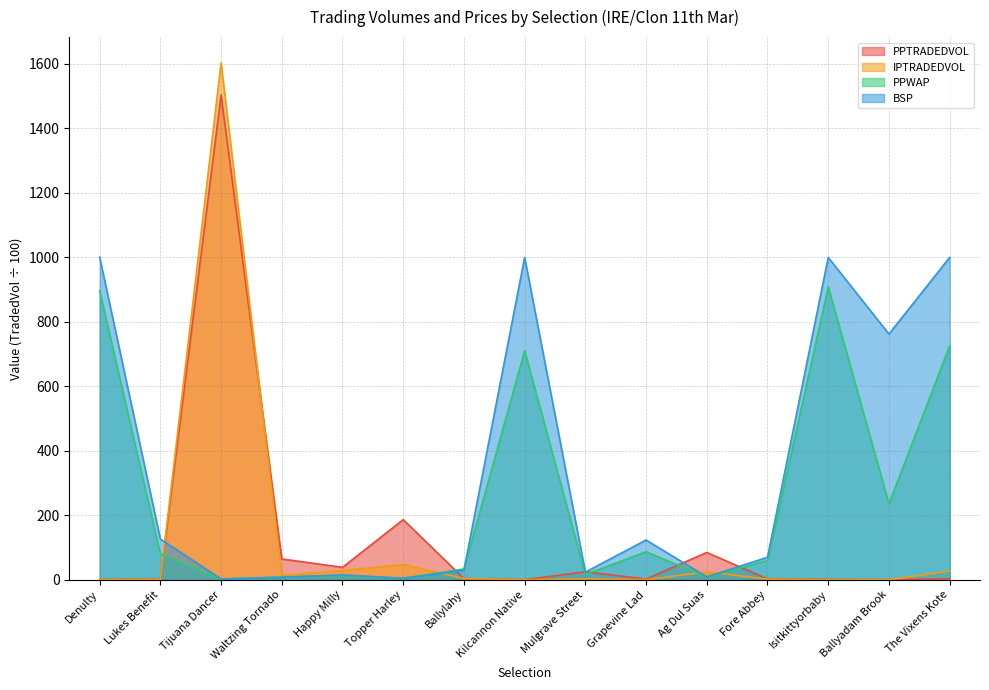

Count the number of categories in the chart.

15